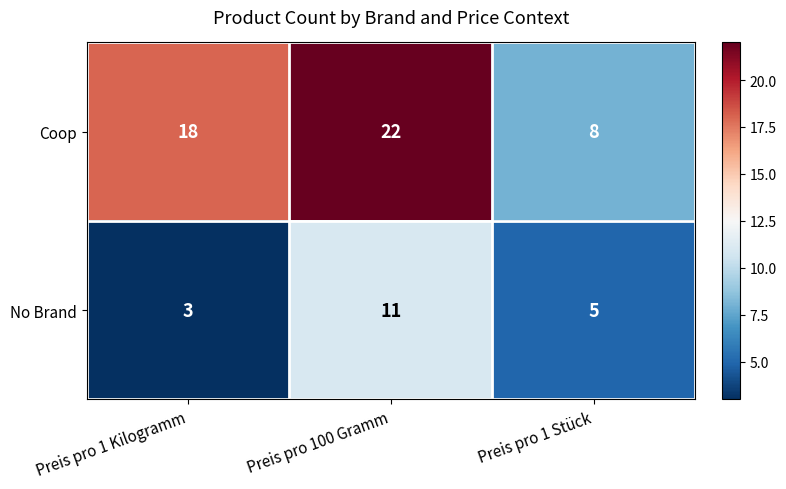

Is it true that Coop equals 18 at Preis pro 1 Kilogramm?

True